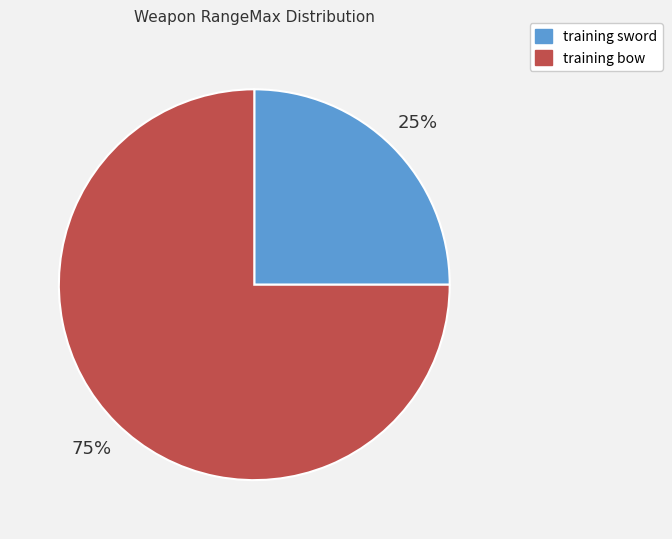

To the nearest percent, what is the difference between the training bow and training sword slice percentages?

50%